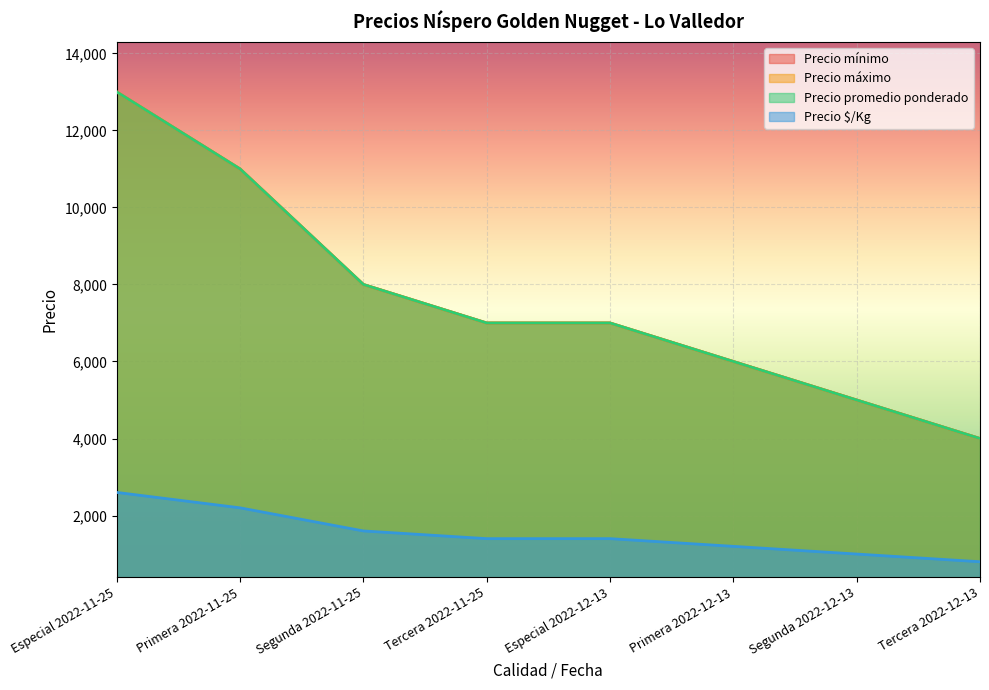

Reading right to left, what are all the values shown in this chart?

Precio mínimo: Tercera 2022-12-13=4000	Segunda 2022-12-13=5000	Primera 2022-12-13=6000	Especial 2022-12-13=7000	Tercera 2022-11-25=7000	Segunda 2022-11-25=8000	Primera 2022-11-25=11000	Especial 2022-11-25=13000
Precio máximo: Tercera 2022-12-13=4000	Segunda 2022-12-13=5000	Primera 2022-12-13=6000	Especial 2022-12-13=7000	Tercera 2022-11-25=7000	Segunda 2022-11-25=8000	Primera 2022-11-25=11000	Especial 2022-11-25=13000
Precio promedio ponderado: Tercera 2022-12-13=4000	Segunda 2022-12-13=5000	Primera 2022-12-13=6000	Especial 2022-12-13=7000	Tercera 2022-11-25=7000	Segunda 2022-11-25=8000	Primera 2022-11-25=11000	Especial 2022-11-25=13000
Precio $/Kg: Tercera 2022-12-13=800	Segunda 2022-12-13=1000	Primera 2022-12-13=1200	Especial 2022-12-13=1400	Tercera 2022-11-25=1400	Segunda 2022-11-25=1600	Primera 2022-11-25=2200	Especial 2022-11-25=2600